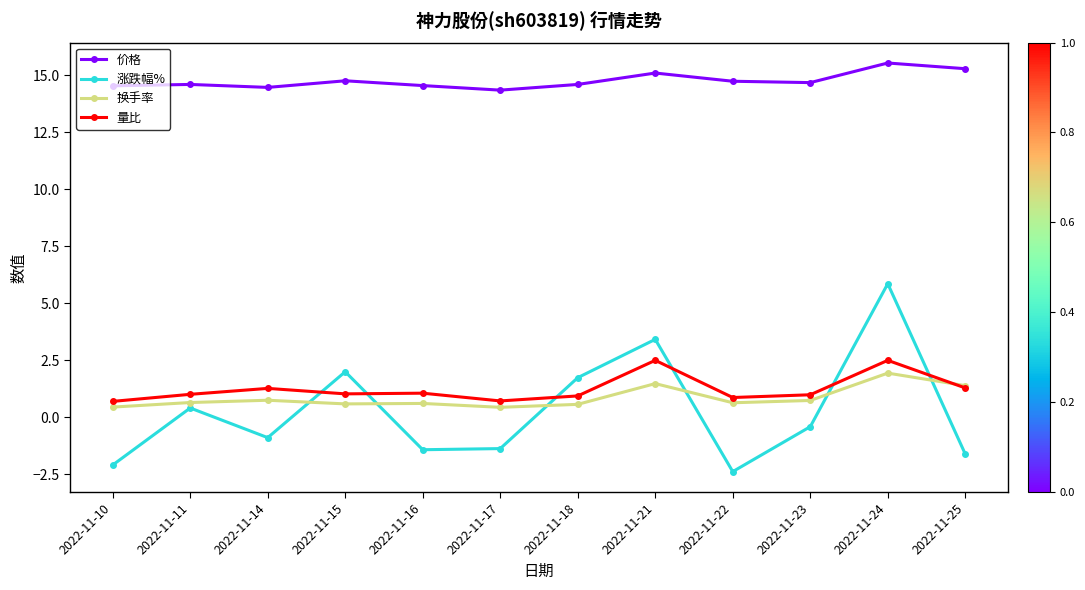

Which series has the largest range (max minus min)?

涨跌幅%